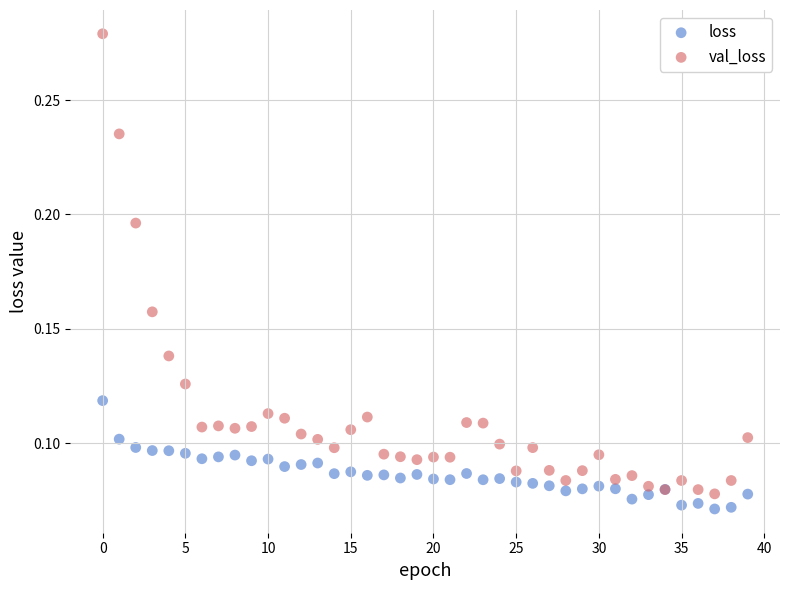

Which series contains the highest Y value?

val_loss